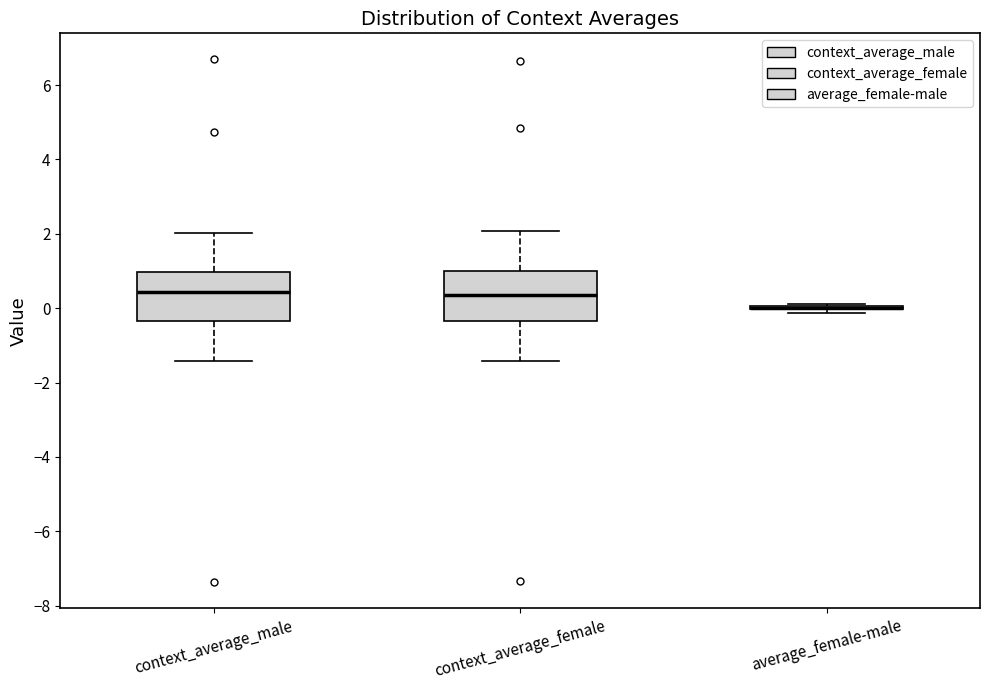

Reading left to right, transcribe this box plot: for each box, give where its median line is, the range the box spans, and where its two whiskers end, as read against the y-axis. The values are not printed on the chart, so give them approximately, as read against the axis.

context_average_male: median 0.4, box -0.4 to 1.0, whiskers -1.4 to 2.0
context_average_female: median 0.4, box -0.4 to 1.0, whiskers -1.4 to 2.0
average_female-male: box collapsed to a line at 0.0, whiskers -0.2 to 0.2